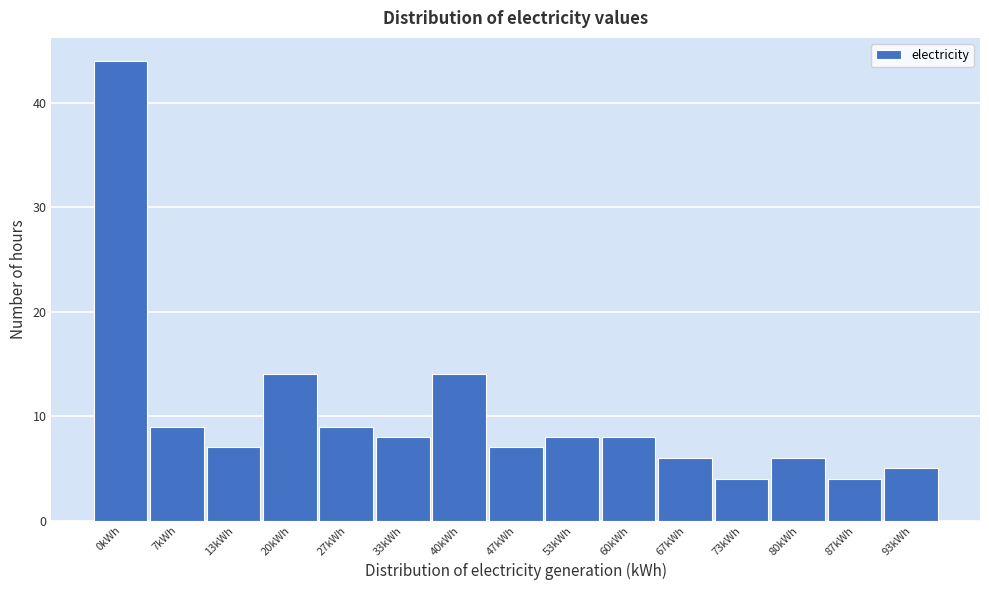

Reading right to left, extract all data points from this chart.

5	4	6	4	6	8	8	7	14	8	9	14	7	9	44